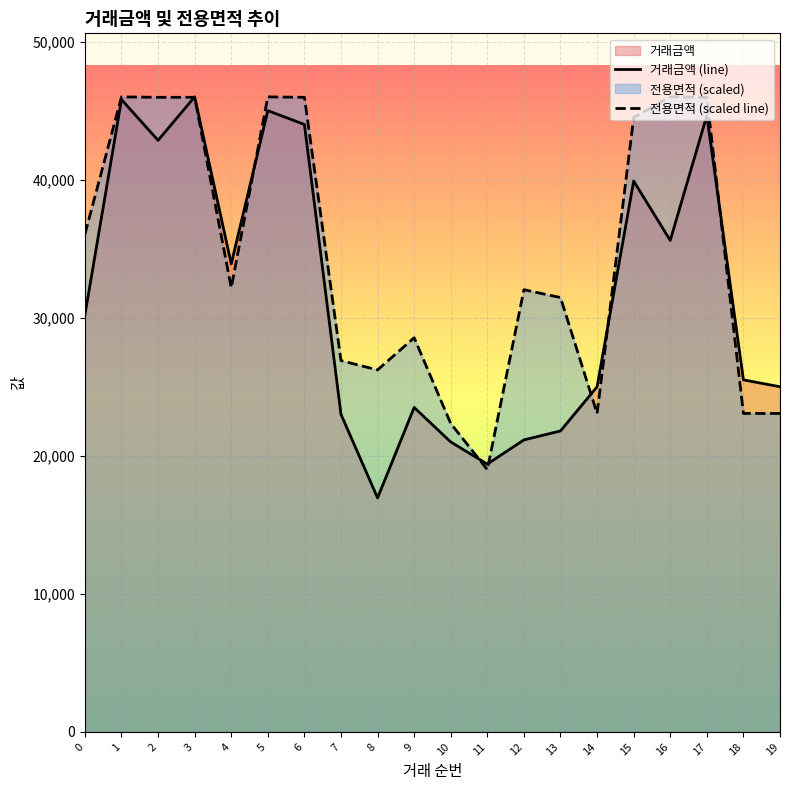

Reading left to right, extract all data points from this chart.

거래금액 (line): 0=30200.0	1=45800.0	2=42850.0	3=46000.0	4=33900.0	5=45000.0	6=44000.0	7=23000.0	8=16950.0	9=23500.0	10=21000.0	11=19400.0	12=21150.0	13=21800.0	14=25000.0	15=39900.0	16=35600.0	17=44650.0	18=25500.0	19=25000.0
전용면적 (scaled line): 0=36050.8	1=45996.2	2=45966.4	3=45966.4	4=32175.1	5=45996.2	6=45966.4	7=26892.0	8=26220.8	9=28548.4	10=22336.9	11=18999.8	12=32028.9	13=31460.6	14=23067.7	15=44495.2	16=46000.0	17=45966.4	18=23067.7	19=23067.7